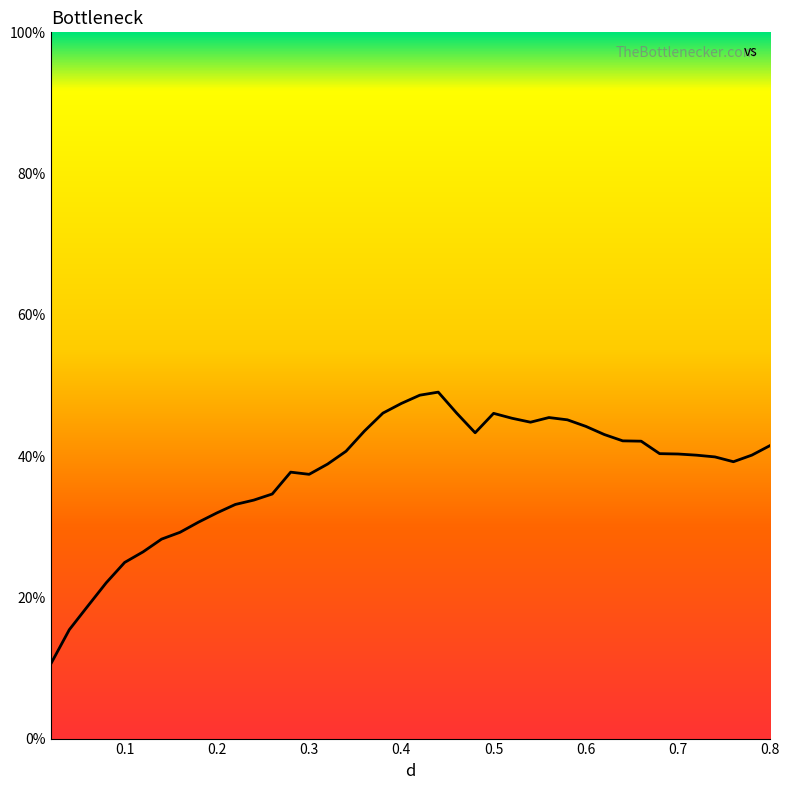

What is the difference between the maximum and minimum values?

38.5